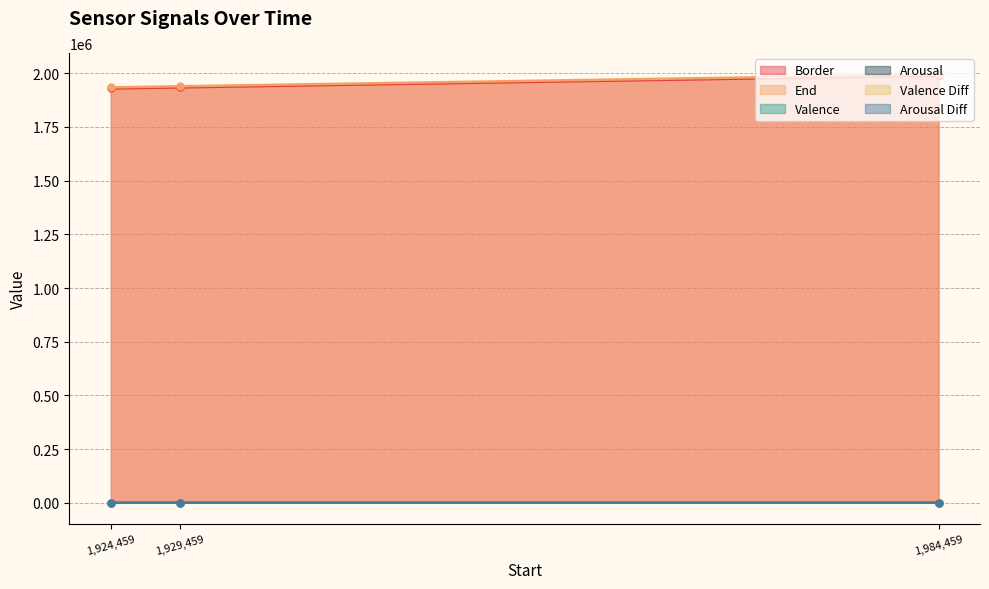

At which label is End closest to 1964459?

1,929,459